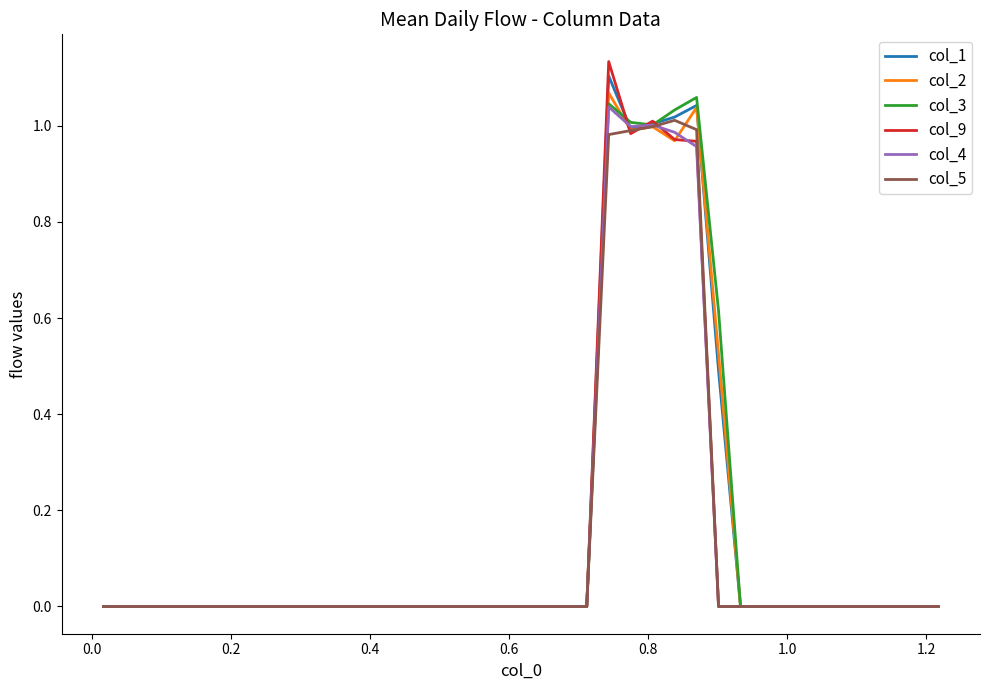

Is this an area chart (filled region under the line)?

No